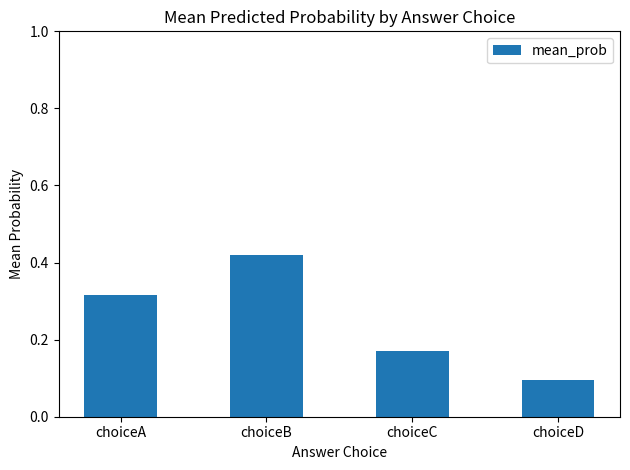

What is the sum of all values?

1.0